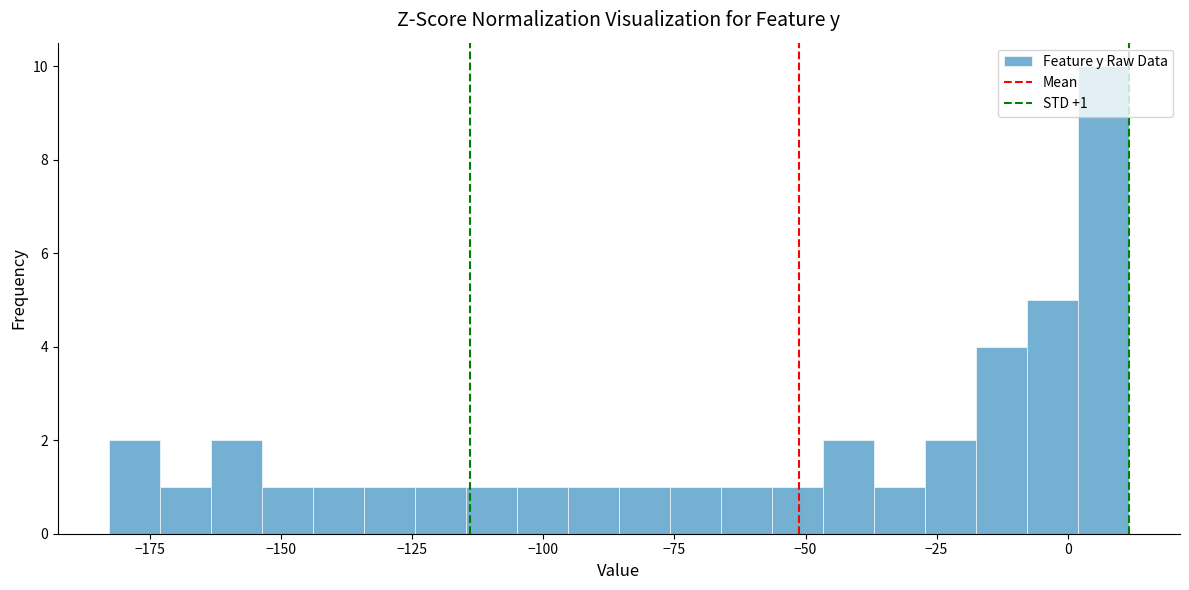

Read against the x-axis, roughly where is the centre of the tallest bar?

5